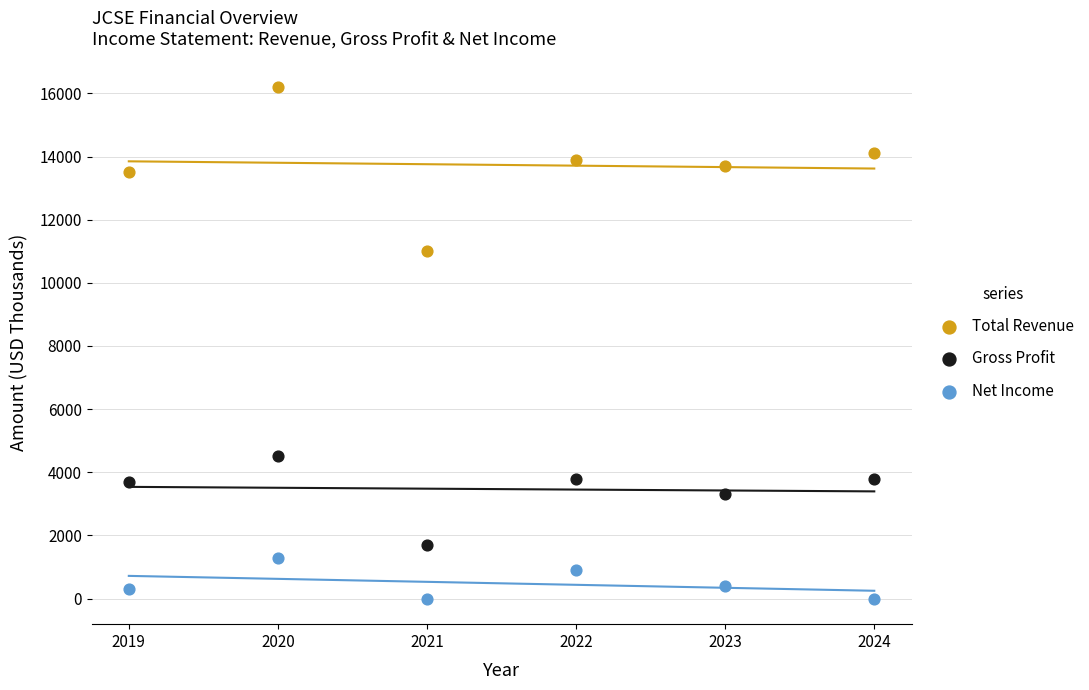

Across all series, what Y value is closest to 8100?

11000